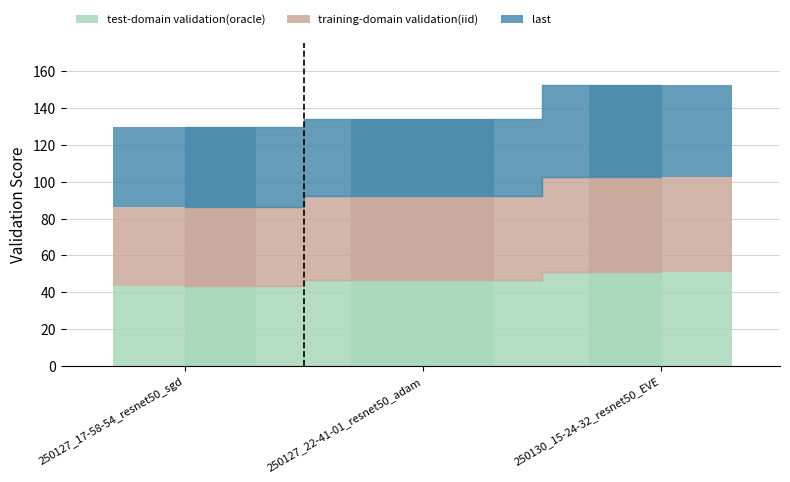

What is the difference between the maximum and minimum values in the last series?

8.7